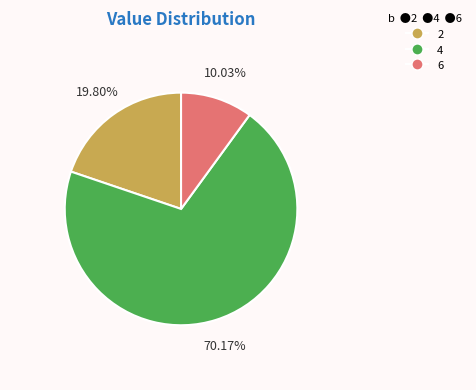

Is it true that 4 is 70% of the pie?

True